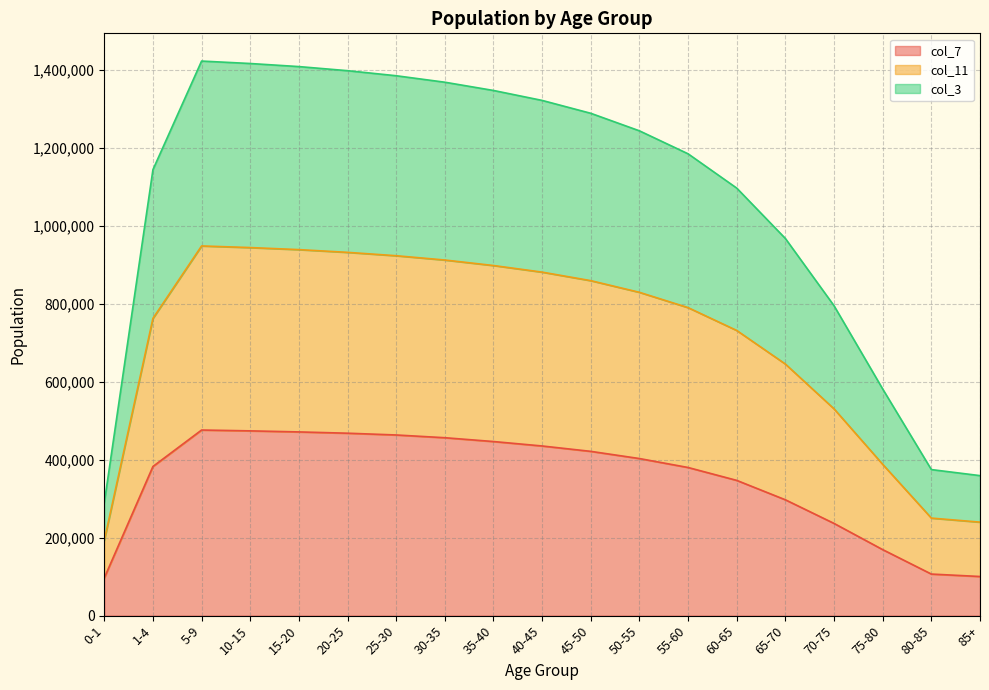

What is the value of the col_11 point at the 16th from the left?

530492